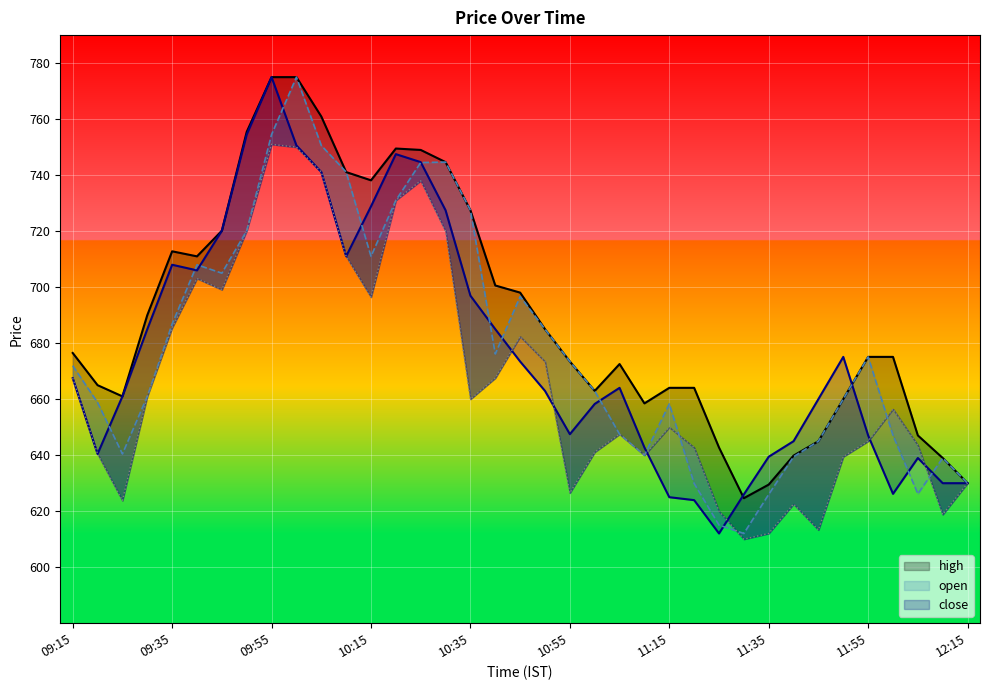

At which label does high reach its minimum?

11:30